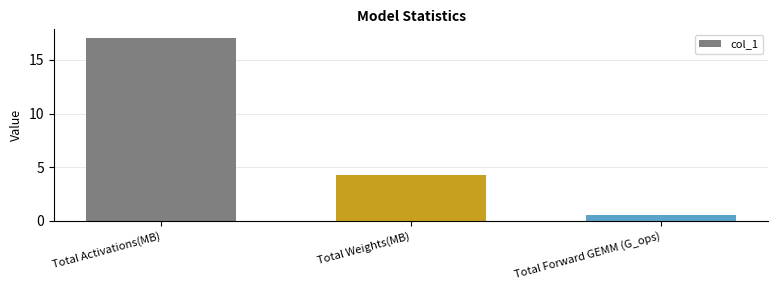

What is the value of the 2nd bar from the left?

4.3